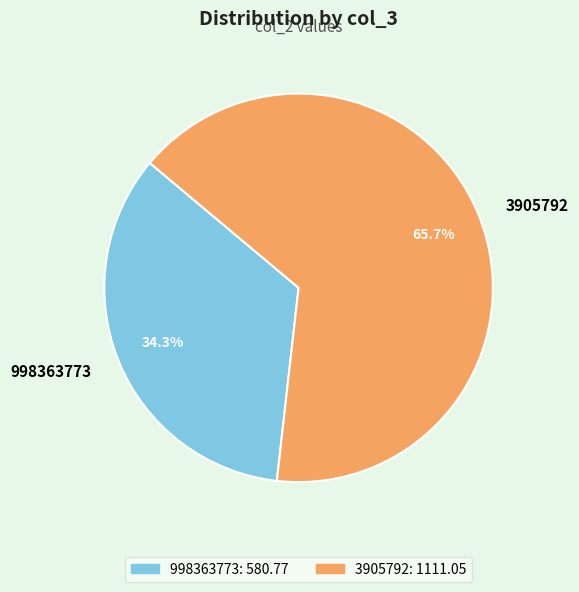

To the nearest percent, what percentage of the pie is 998363773?

34%